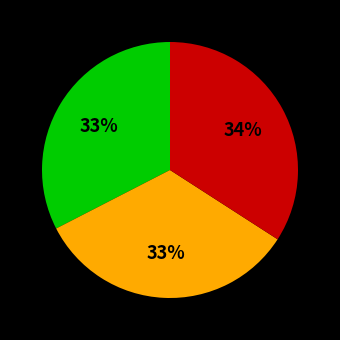

Count the number of slices in the pie.

3